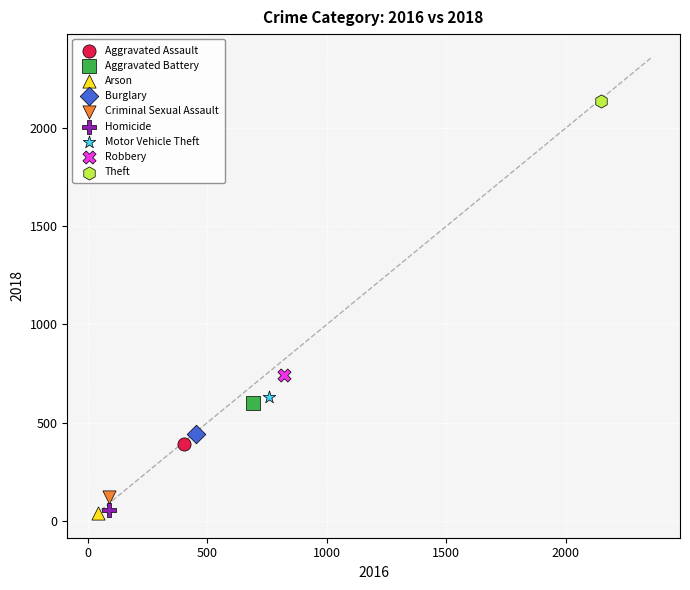

What are all the series names shown in the legend?

Aggravated Assault, Aggravated Battery, Arson, Burglary, Criminal Sexual Assault, Homicide, Motor Vehicle Theft, Robbery, Theft